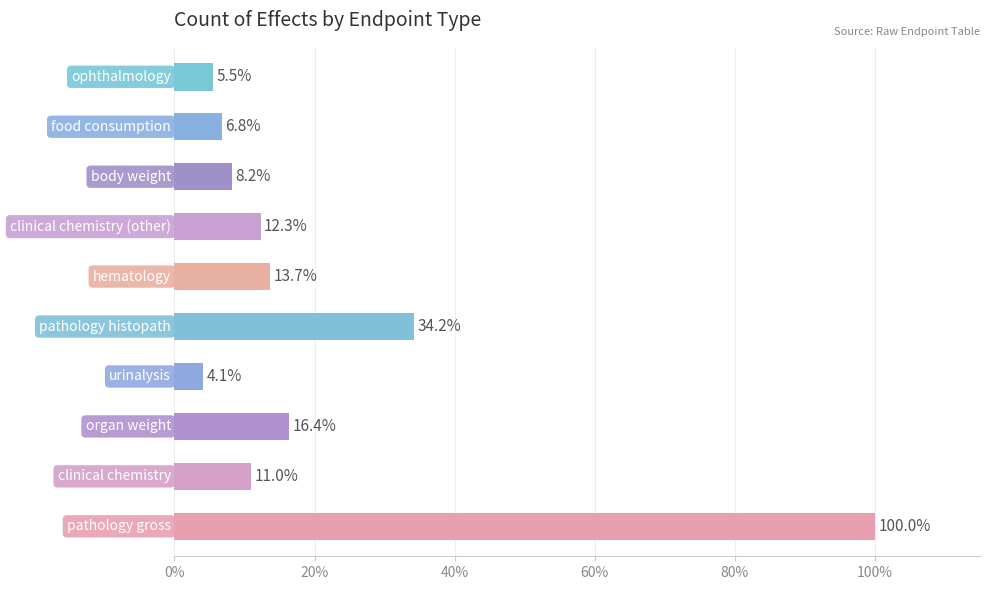

What is the minimum value shown in the chart?

4.1